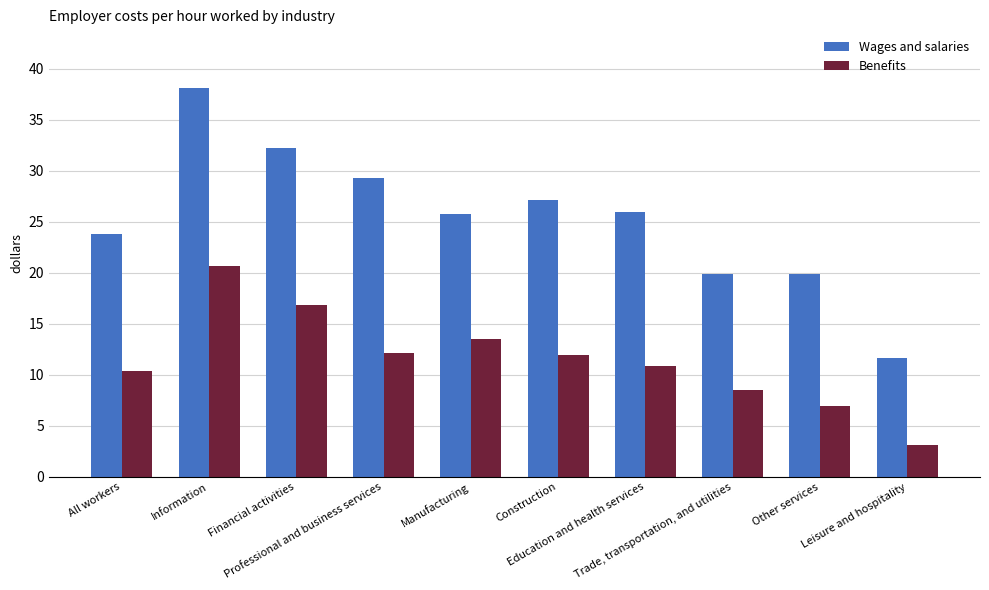

What is the average value of the Benefits series?

11.5